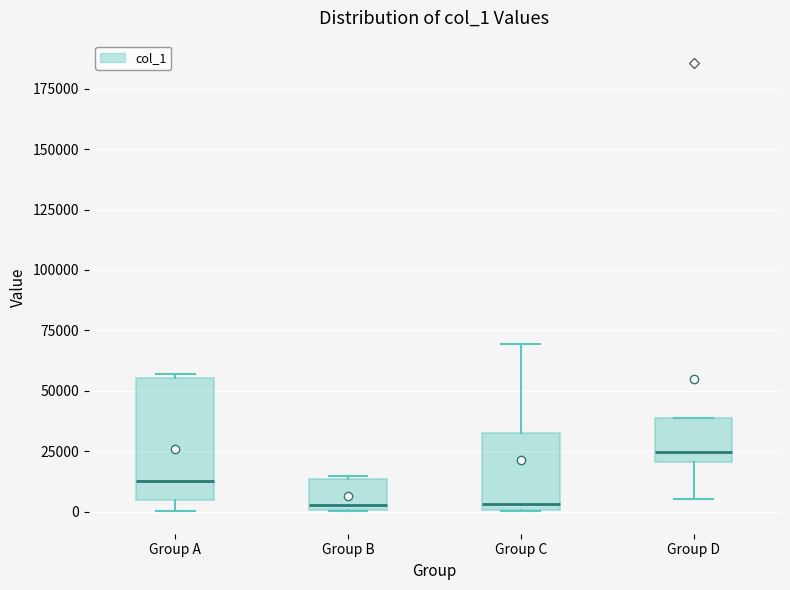

Reading left to right, transcribe this box plot: for each box, give where its median line is, the range the box spans, and where its two whiskers end, as read against the y-axis. The values are not printed on the chart, so give them approximately, as read against the axis.

Group A: median 15000, box 5000 to 55000, whiskers 0 to 55000 (just above the box's upper edge)
Group B: median 5000, box 0 to 15000, whiskers 0 to 15000
Group C: median 5000, box 0 to 30000, whiskers 0 to 70000
Group D: median 25000, box 20000 to 40000, whiskers 5000 to 40000